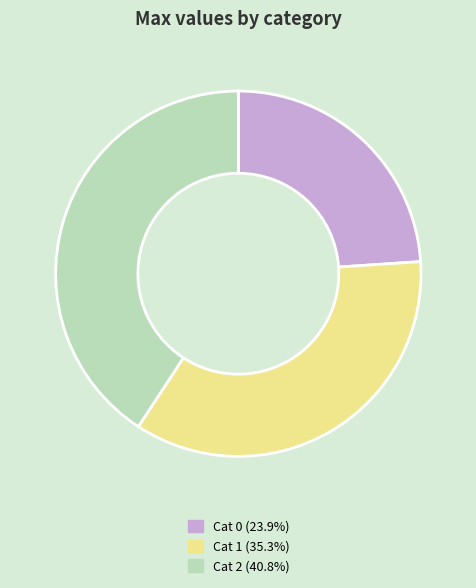

Is there a majority slice in this chart?

No